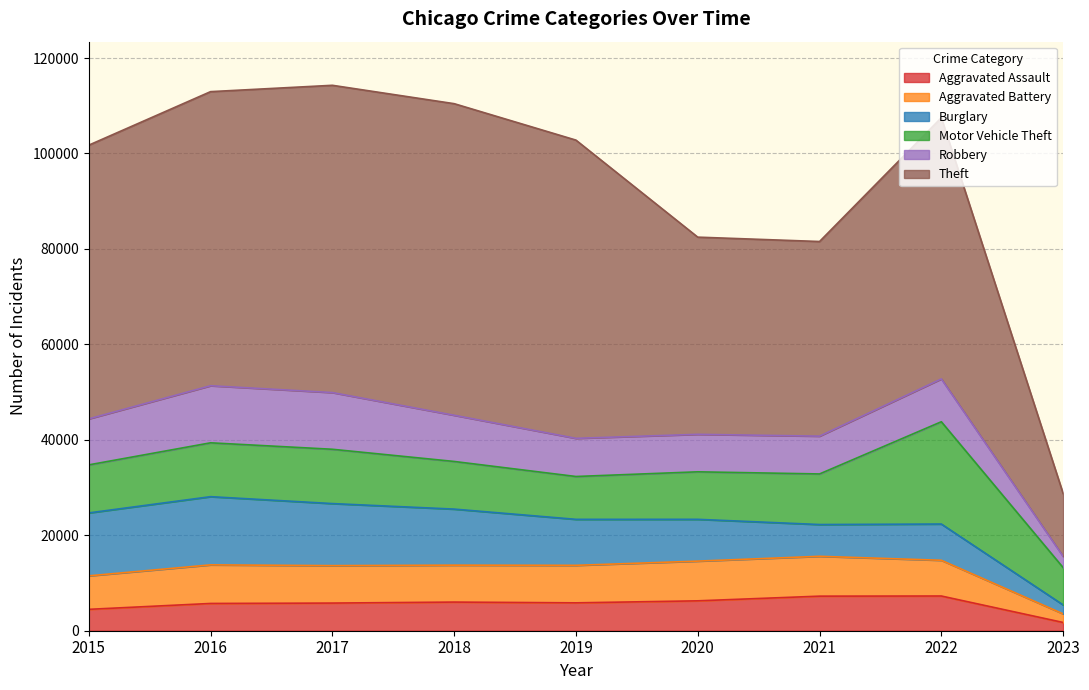

At which category does Motor Vehicle Theft reach its first local peak?

2017